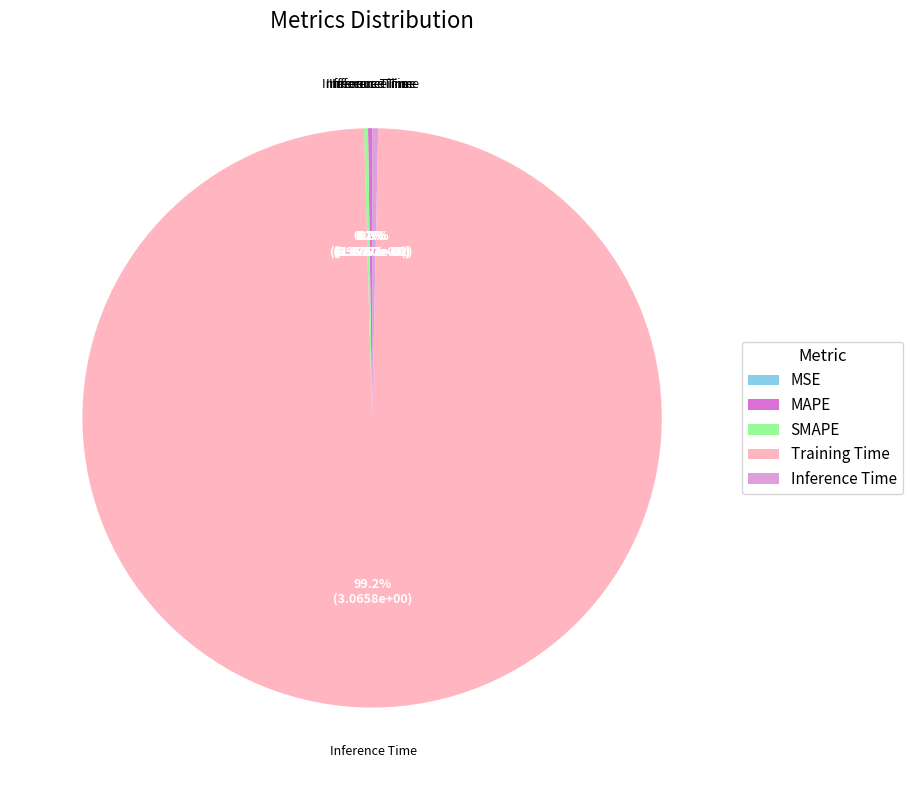

Which category has the biggest portion of the pie?

Training Time